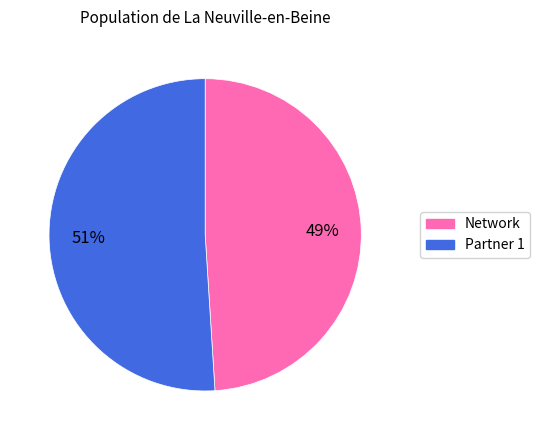

To the nearest percent, what is the difference between the largest and smallest slice percentages?

2%